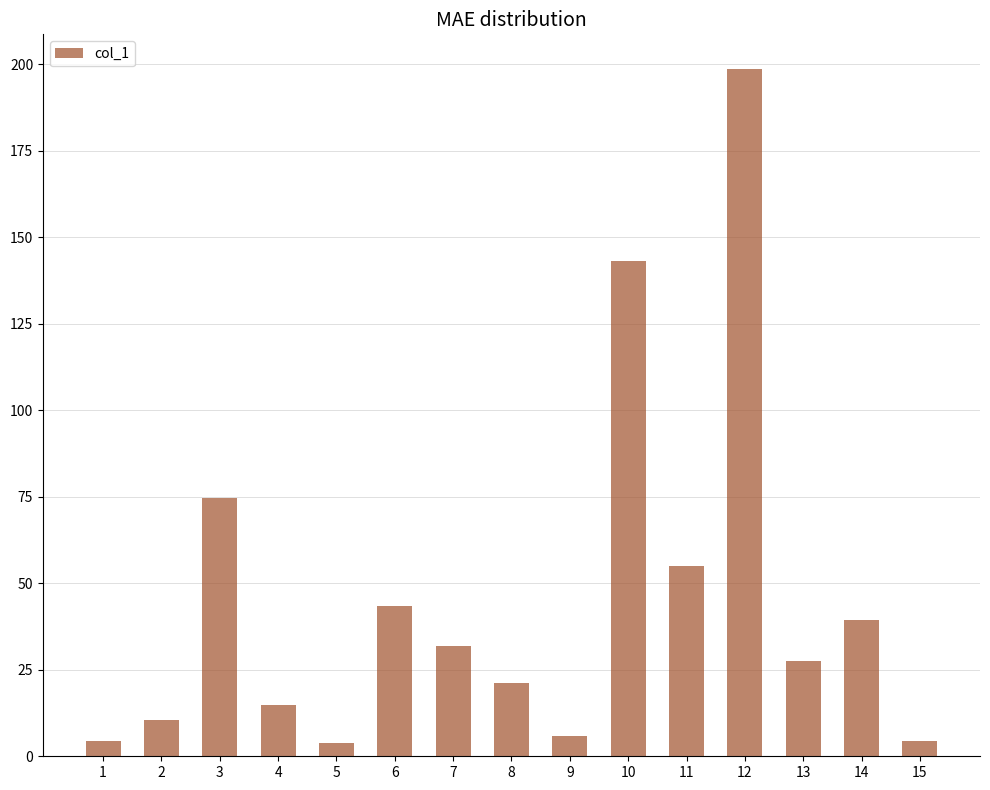

What is the value of the 6th bar from the left?

43.5